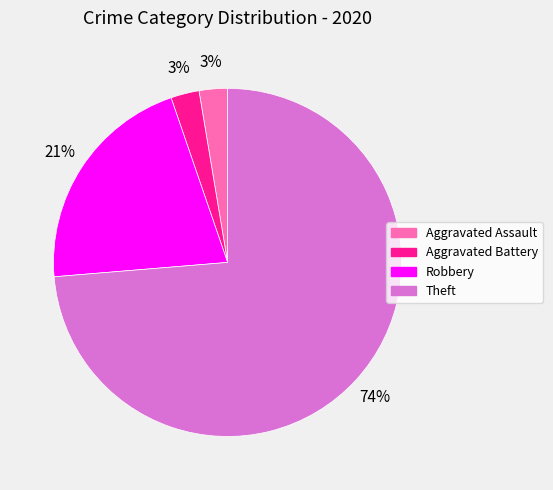

To the nearest percent, what is the average slice percentage?

25%